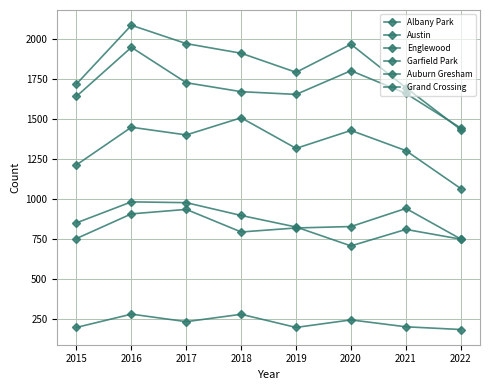

How many series are shown in this chart?

6